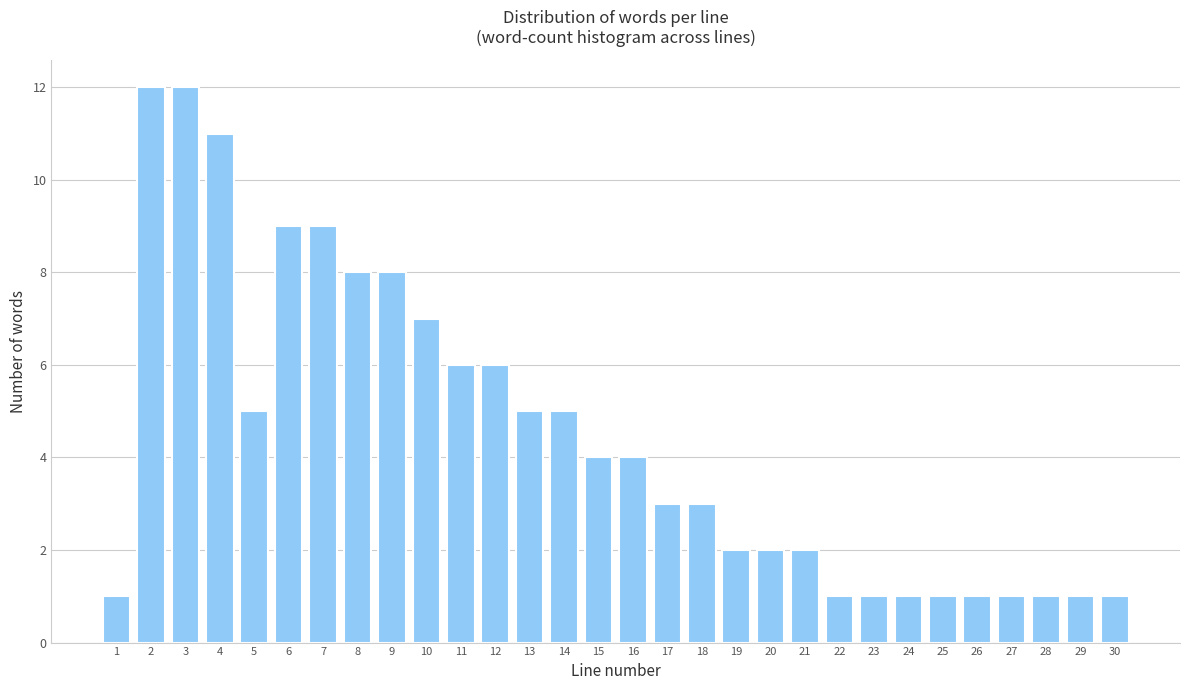

Reading left to right, list all the values displayed in this chart.

1=1	2=12	3=12	4=11	5=5	6=9	7=9	8=8	9=8	10=7	11=6	12=6	13=5	14=5	15=4	16=4	17=3	18=3	19=2	20=2	21=2	22=1	23=1	24=1	25=1	26=1	27=1	28=1	29=1	30=1